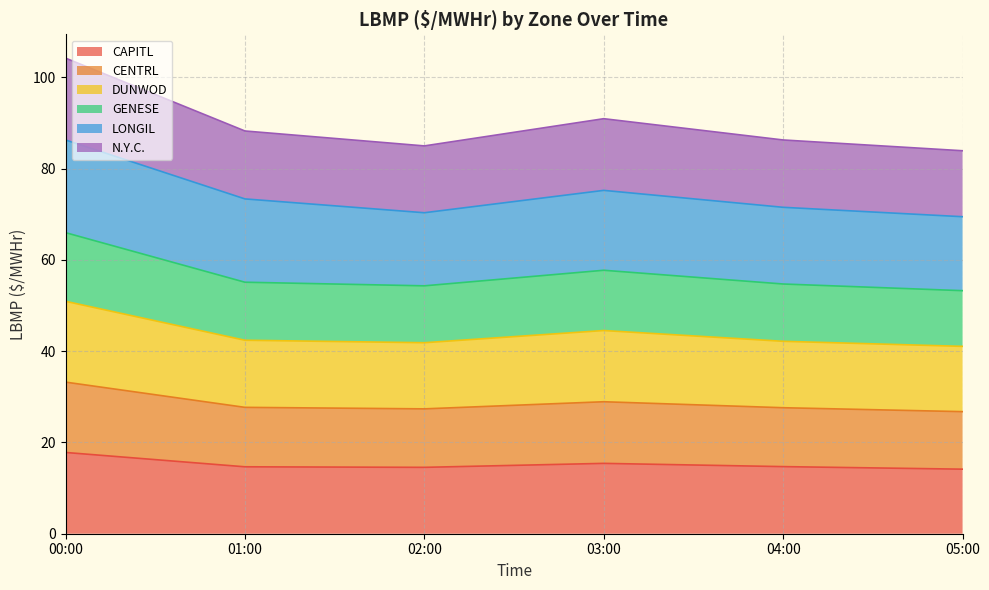

At which label does CAPITL reach its peak?

00:00